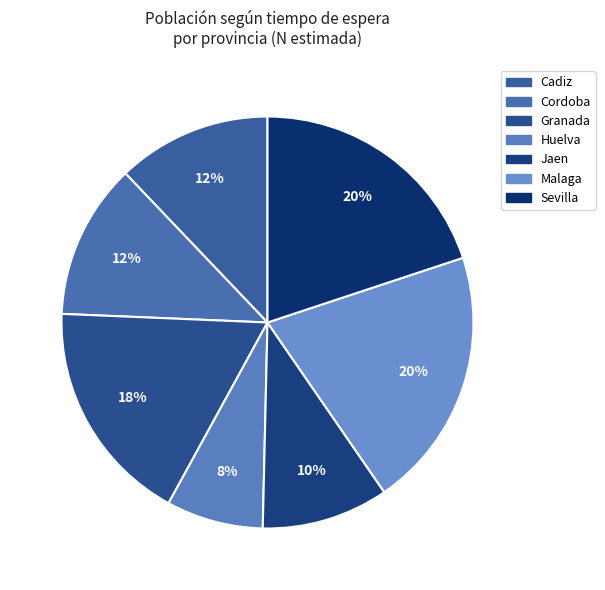

Does any single category account for the majority?

No